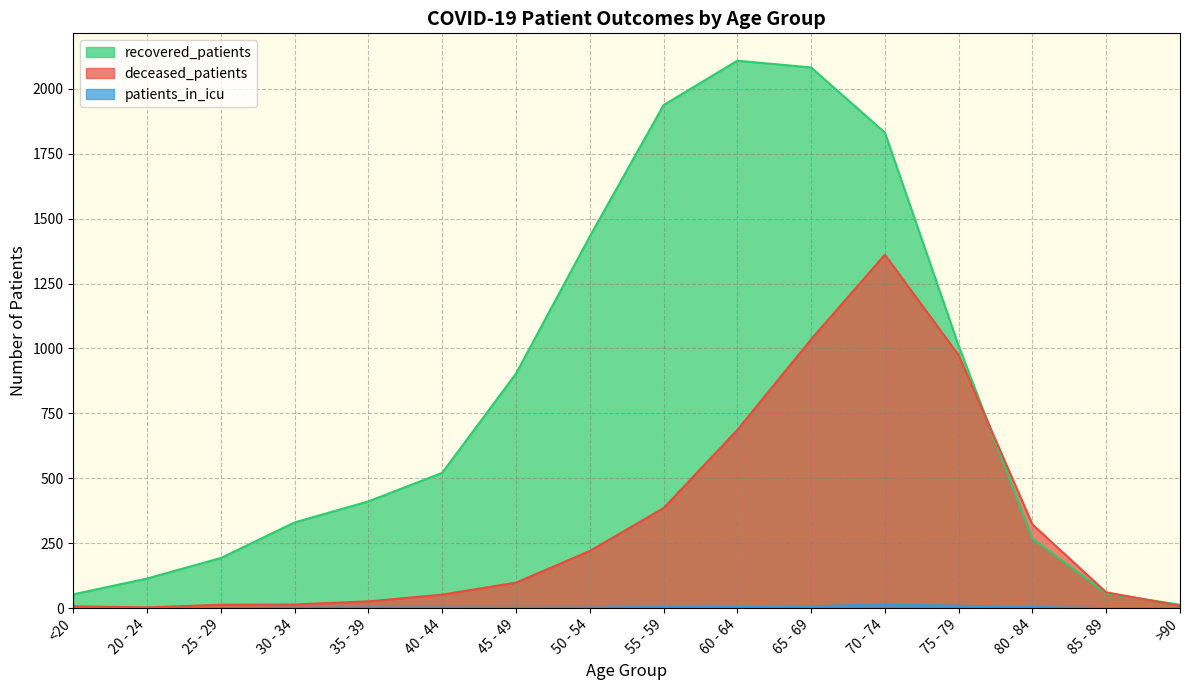

What is the sum of all deceased_patients values?

5266